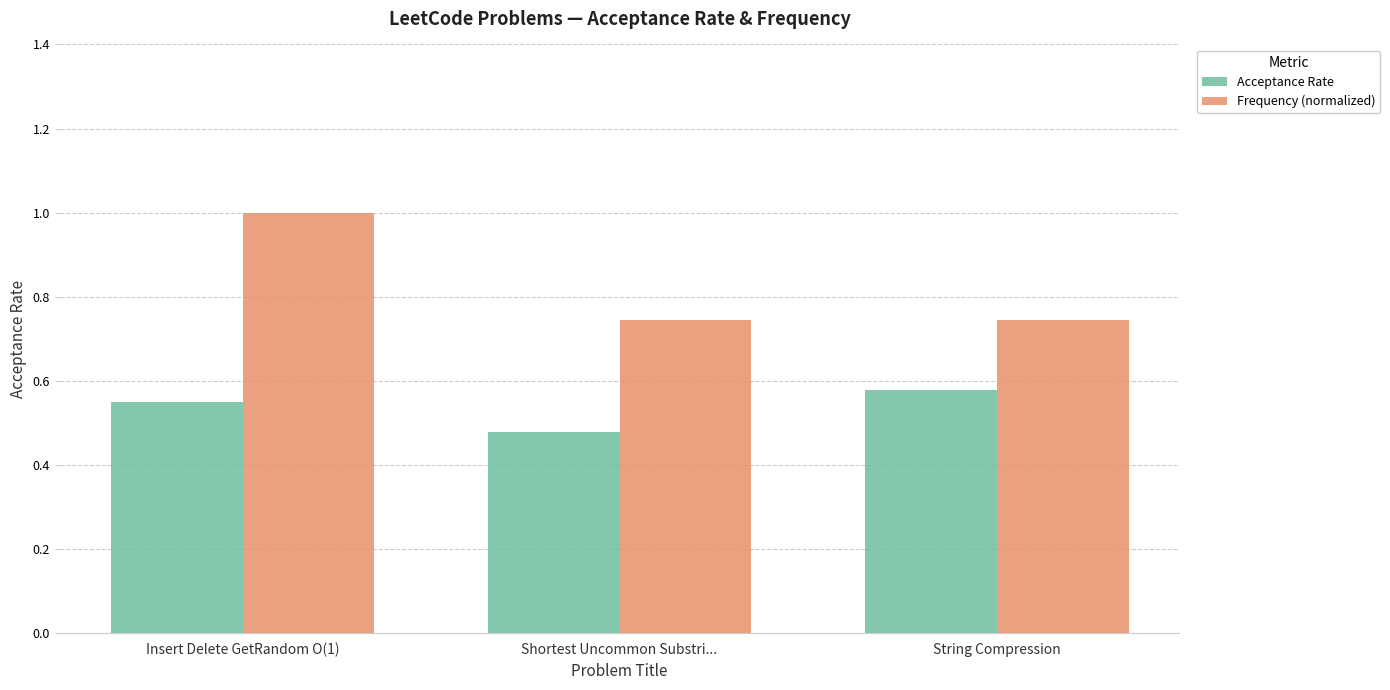

True or false: Acceptance Rate has a value of 0.2 at Insert Delete GetRandom O(1).

False